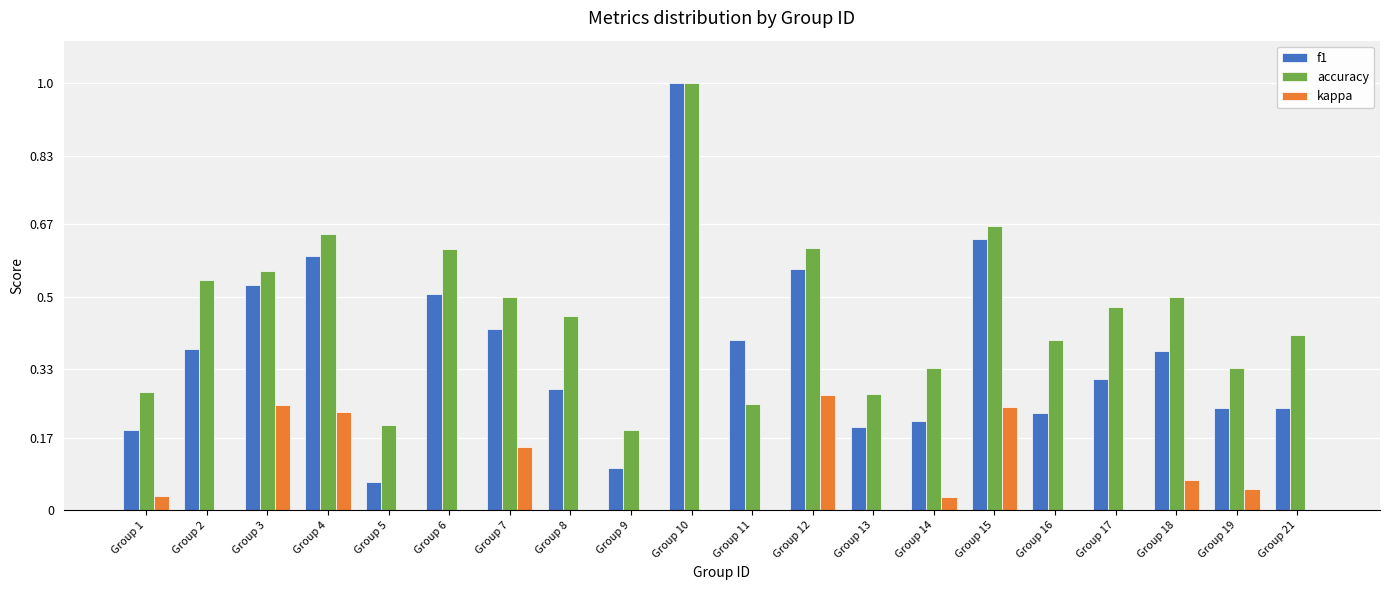

What is the difference between the accuracy values at Group 9 and Group 3?

0.4